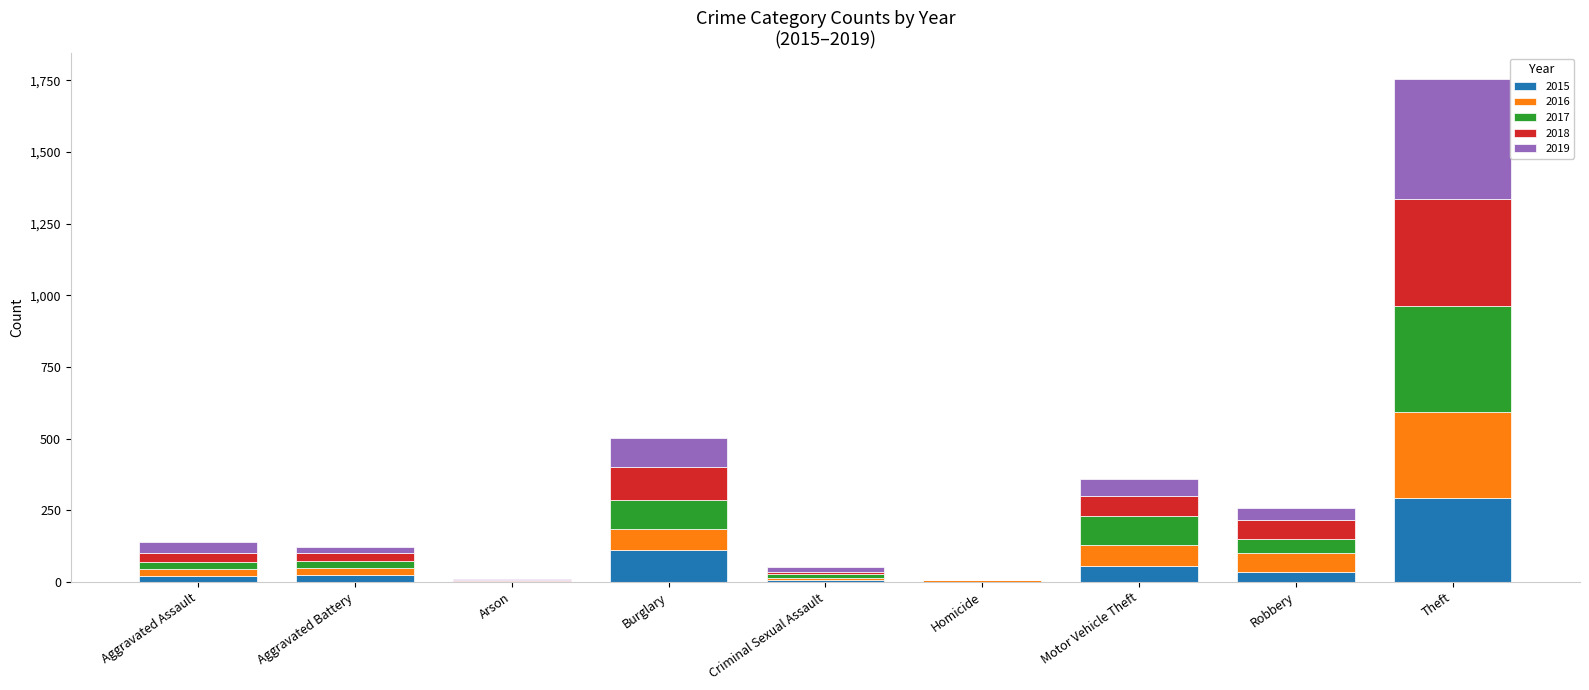

What is the sum of all 2015 values?

544